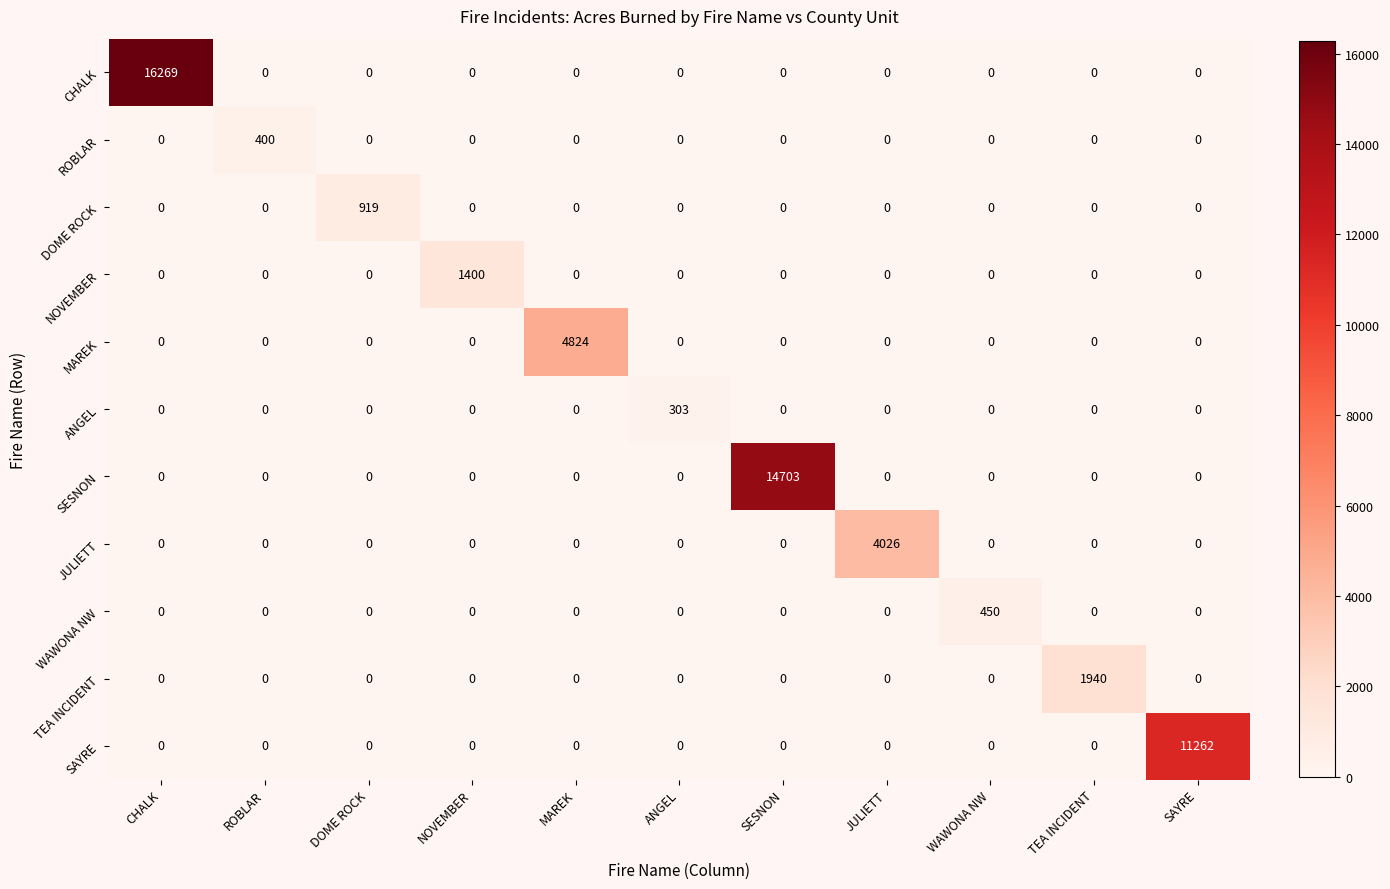

Is the value of MAREK at ANGEL greater than the value of NOVEMBER at NOVEMBER?

No